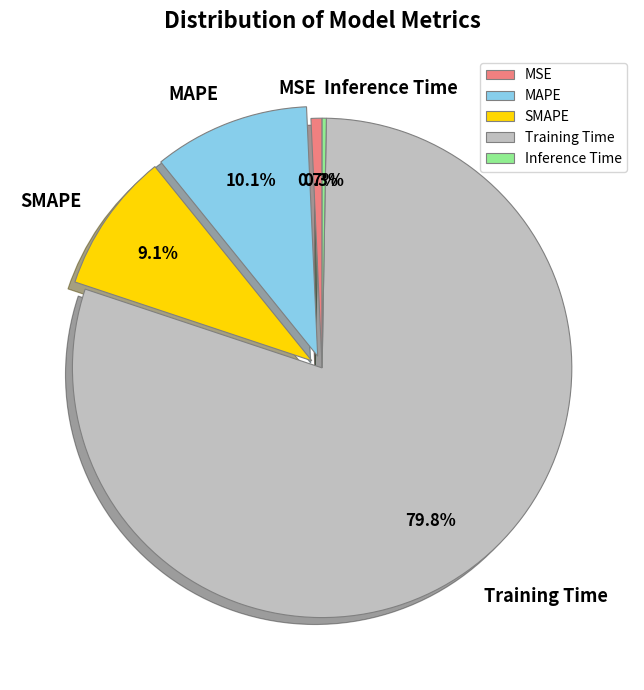

Is it true that MSE is 1% of the pie?

True